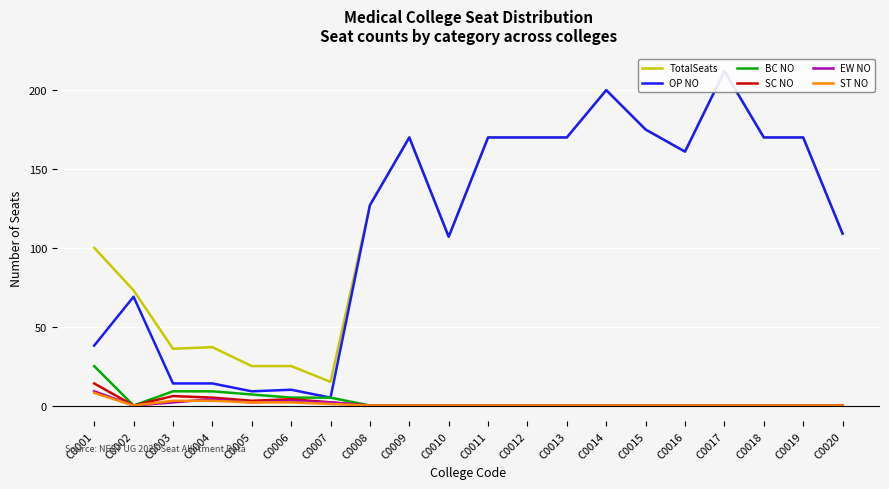

What is the sum of all EW NO values?

22